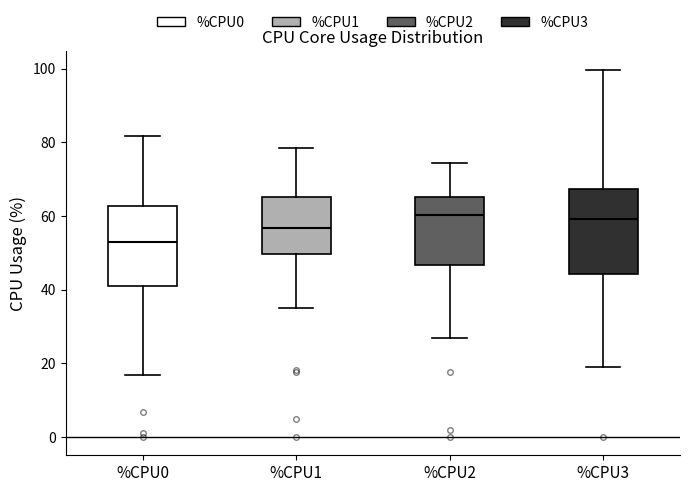

Reading left to right, read every box against the y-axis: the position of its median line, the range the box covers, and the ends of its whiskers. The values are not printed on the chart, so give them approximately, as read against the axis.

%CPU0: median 52, box 42 to 62, whiskers 16 to 82
%CPU1: median 56, box 50 to 66, whiskers 36 to 78
%CPU2: median 60, box 46 to 66, whiskers 26 to 74
%CPU3: median 60, box 44 to 68, whiskers 20 to 100